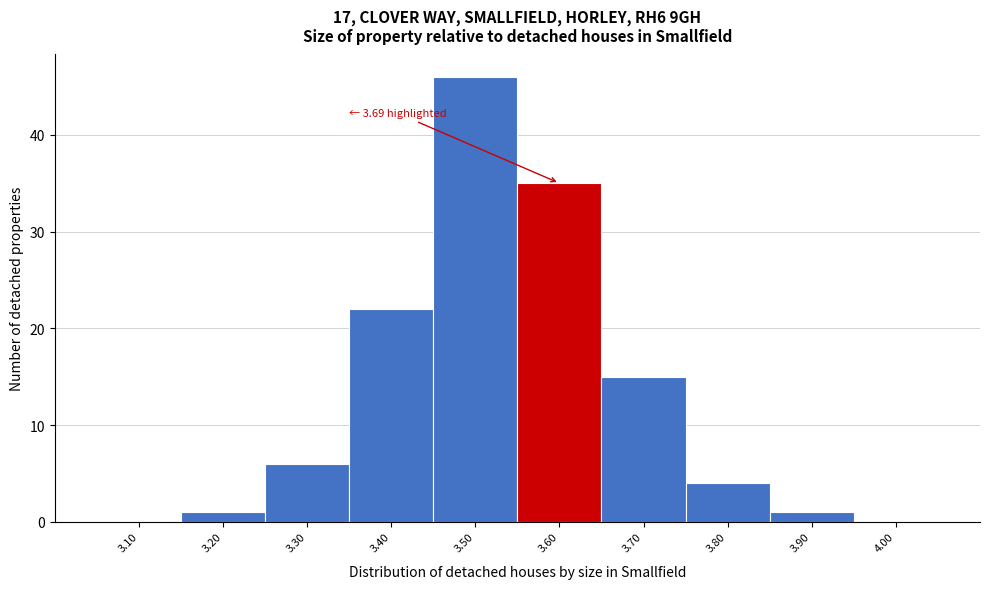

Reading right to left, extract all data points from this chart.

4.00=0	3.90=1	3.80=4	3.70=15	3.60=35	3.50=46	3.40=22	3.30=6	3.20=1	3.10=0